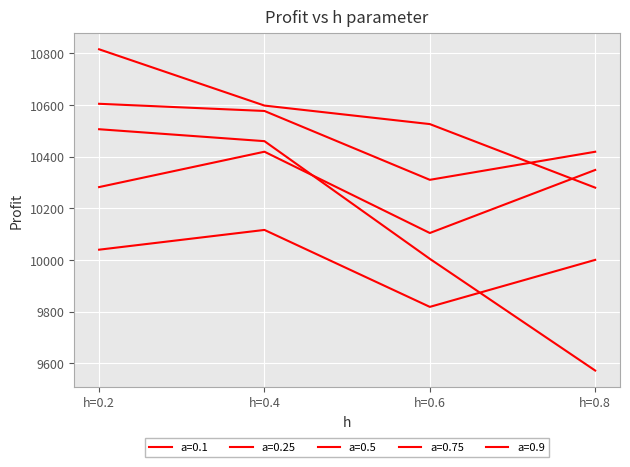

Does the chart have visible grid lines?

Yes